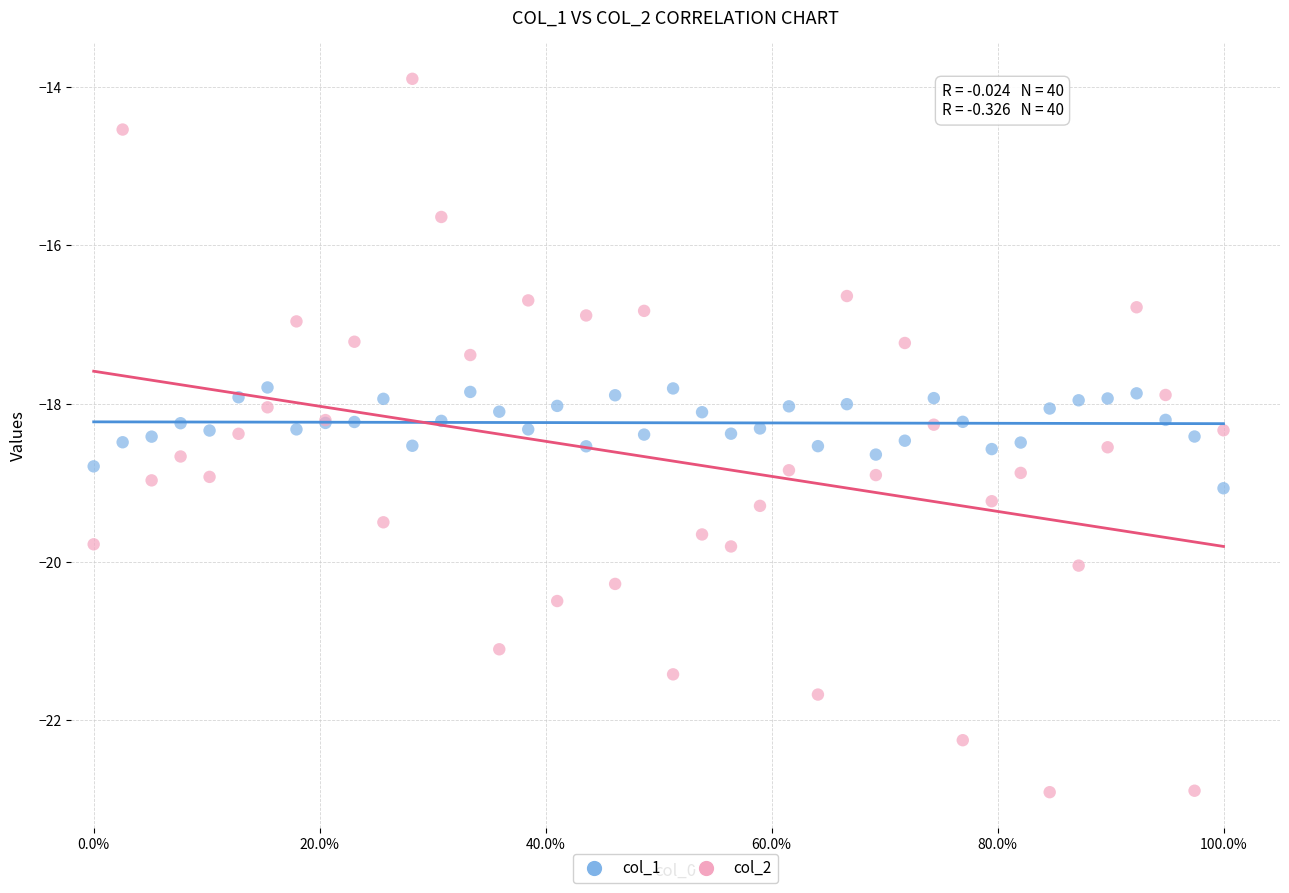

What are all the series names shown in the legend?

col_1, col_2